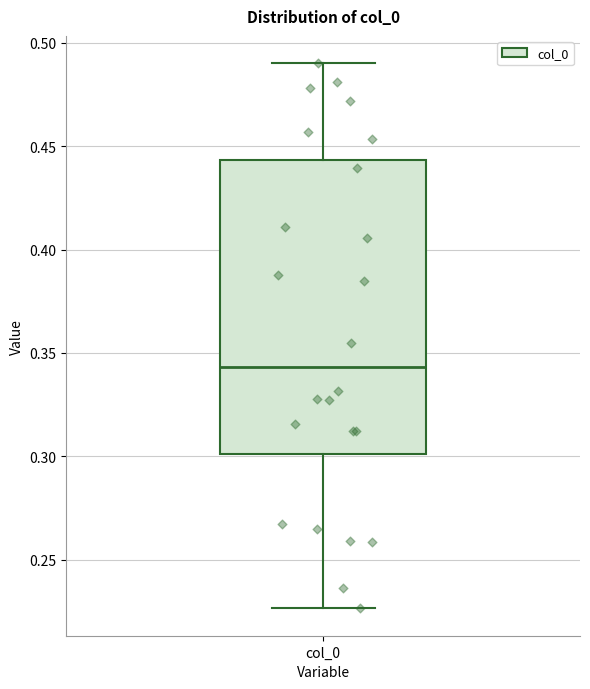

Read this box plot against the y-axis: the position of the median line, the range covered by the box, and the ends of both whiskers. The values are not printed on the chart, so give them approximately, as read against the axis.

median 0.345, box 0.300 to 0.445, whiskers 0.225 to 0.490